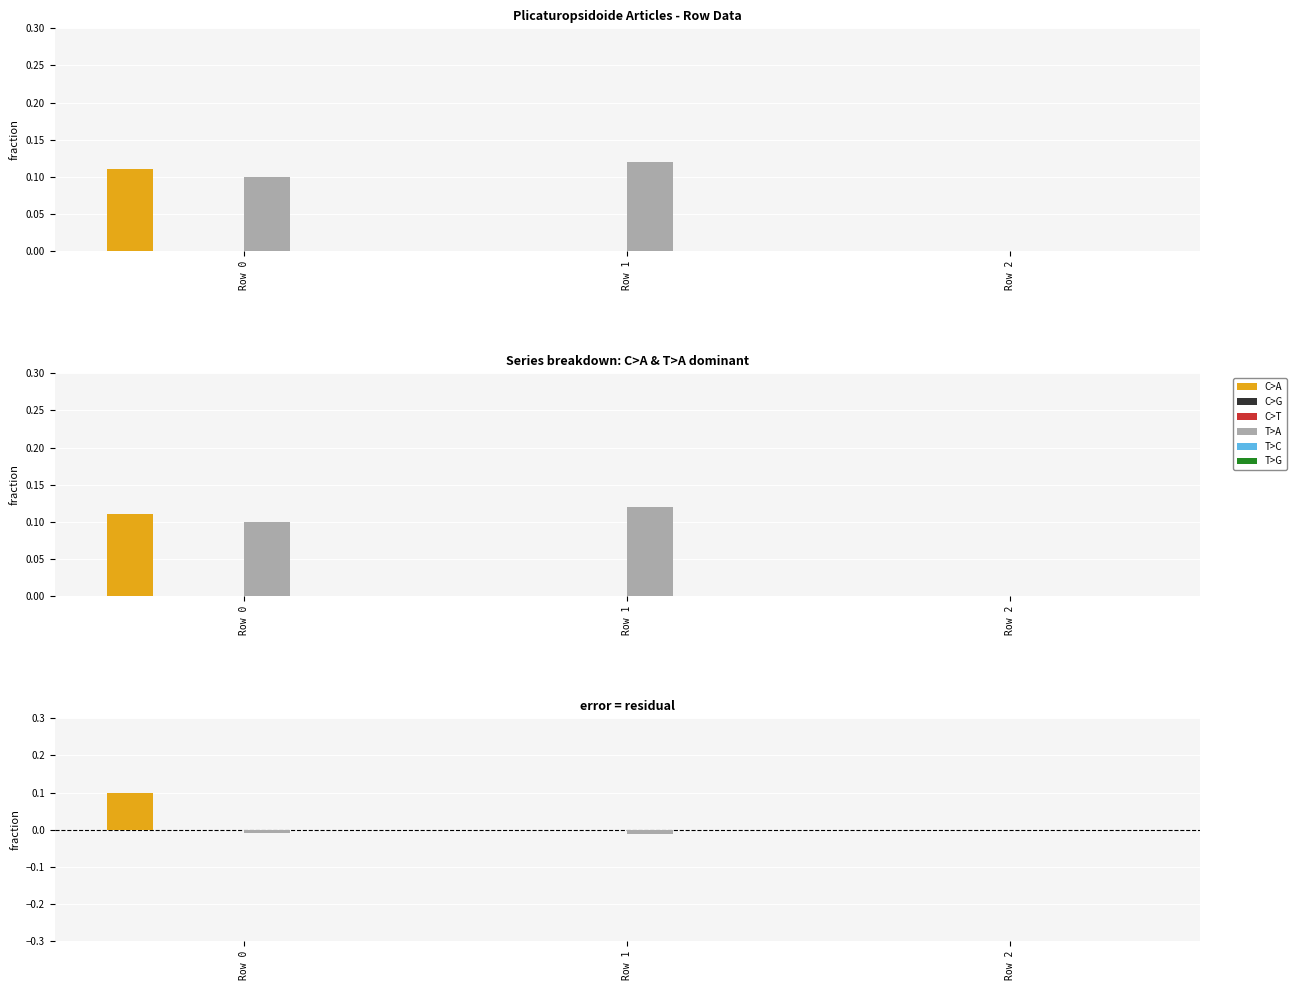

Reading right to left, list all the values displayed in this chart.

C>A: 0.0	0.0	0.1
C>G: 0.0	0.0	0.0
C>T: 0.0	0.0	0.0
T>A: 0.0	-0.0	-0.0
T>C: 0.0	0.0	0.0
T>G: 0.0	0.0	0.0